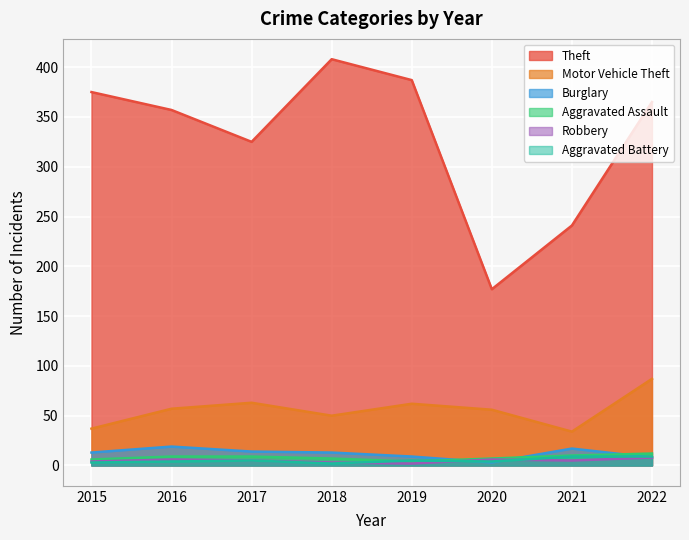

At which category does Theft reach its first local valley?

2017